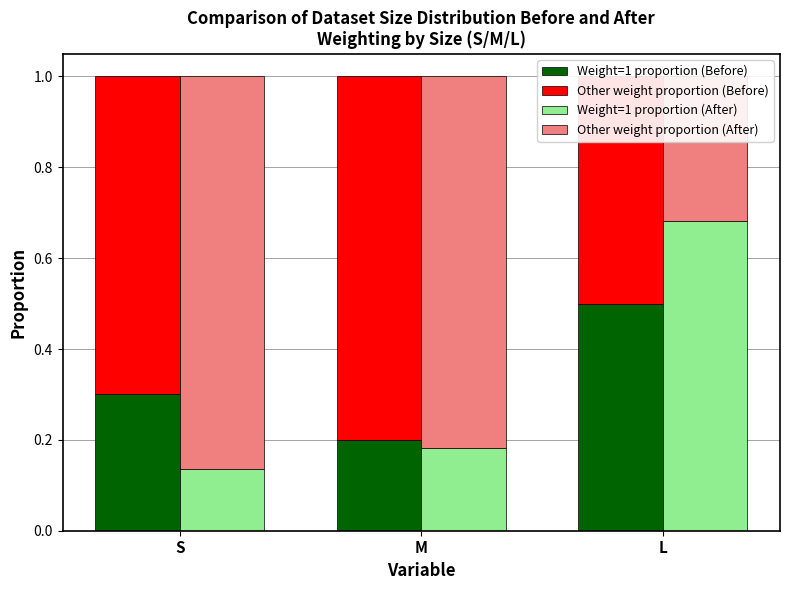

Which series has the widest spread of values?

Weight=1 proportion (After)